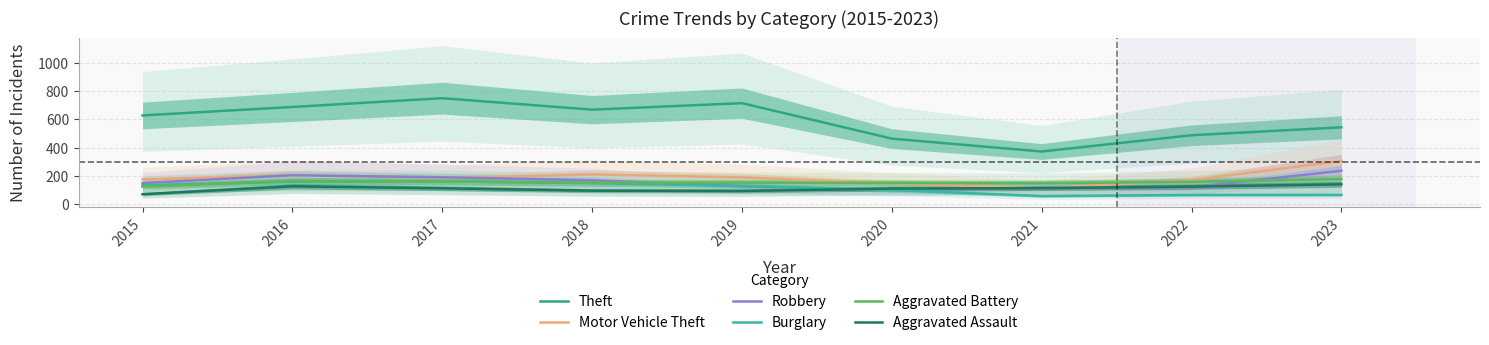

Is the value of Aggravated Assault at 2020 greater than the value of Theft at 2016?

No